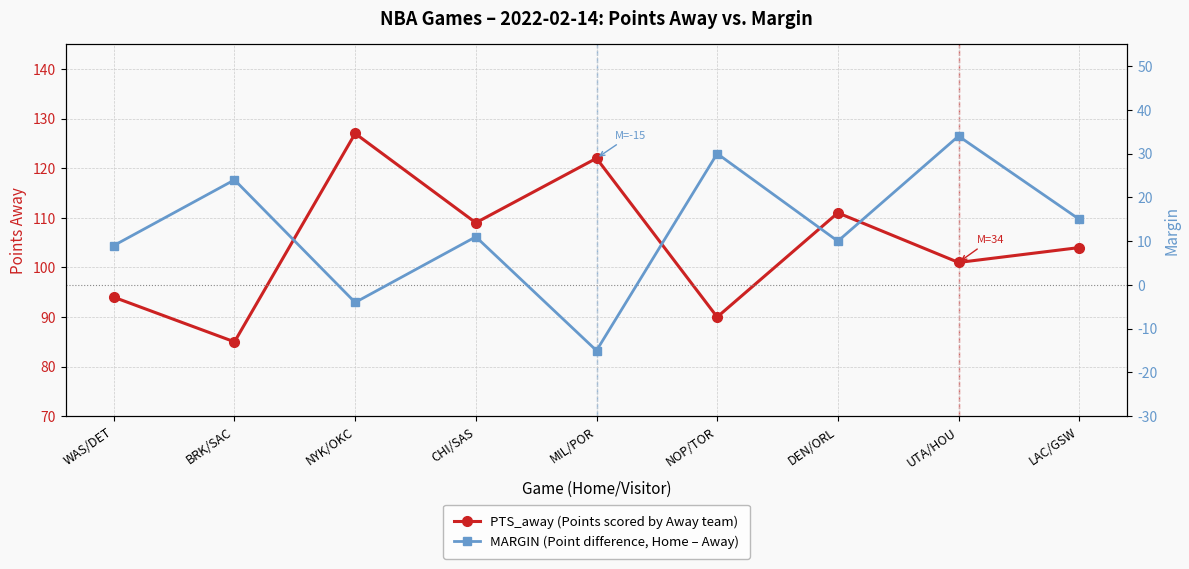

Is it true that MARGIN (Point difference, Home – Away) equals 15 at DEN/ORL?

False